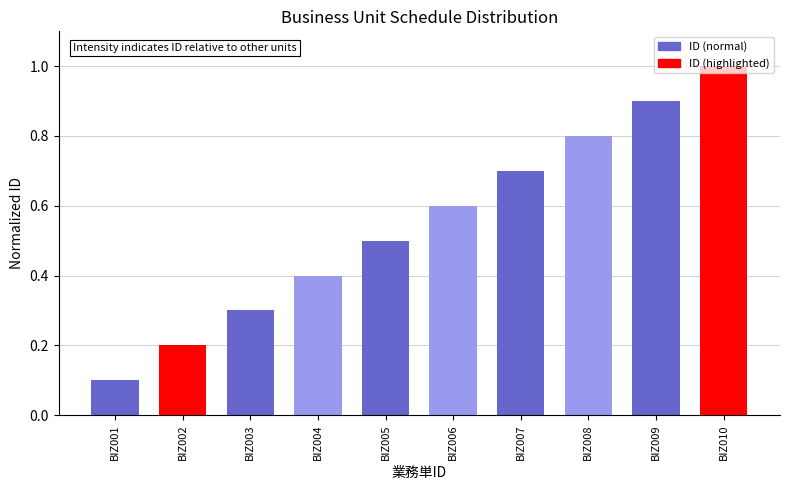

List the labels in order of value, smallest first.

BIZ001, BIZ002, BIZ003, BIZ004, BIZ005, BIZ006, BIZ007, BIZ008, BIZ009, BIZ010